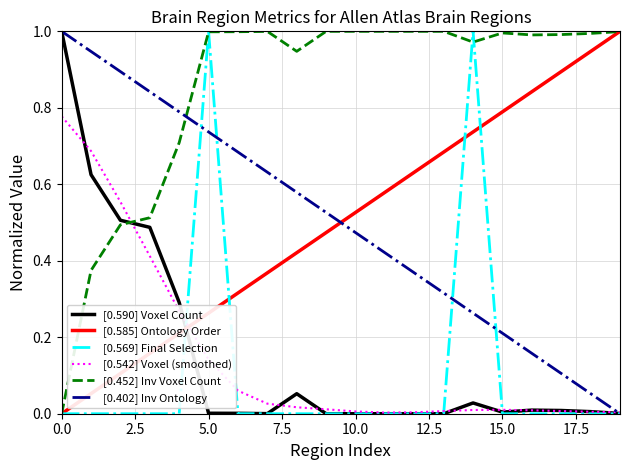

How many times do [0.452] Inv Voxel Count and [0.542] Voxel (smoothed) cross each other?

1